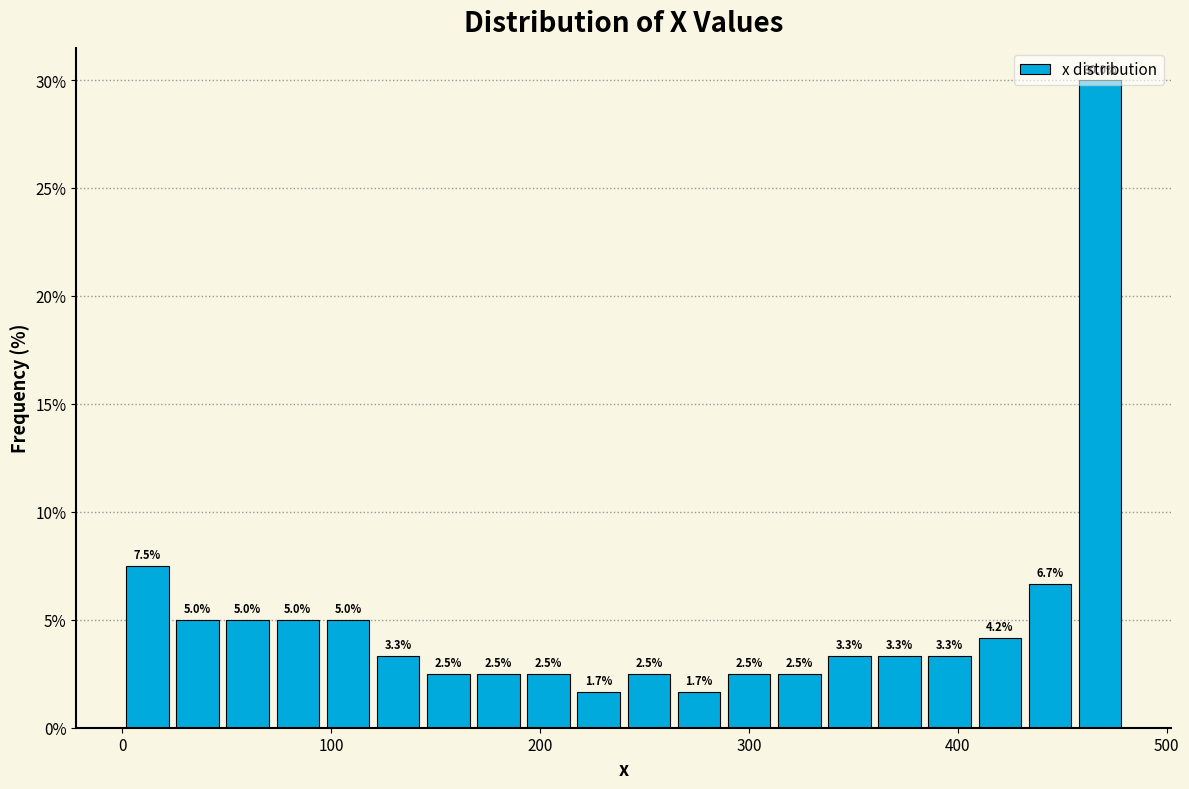

Around what value on the x-axis is the tallest bar? Give the approximate position of its centre, as read against the axis.

470